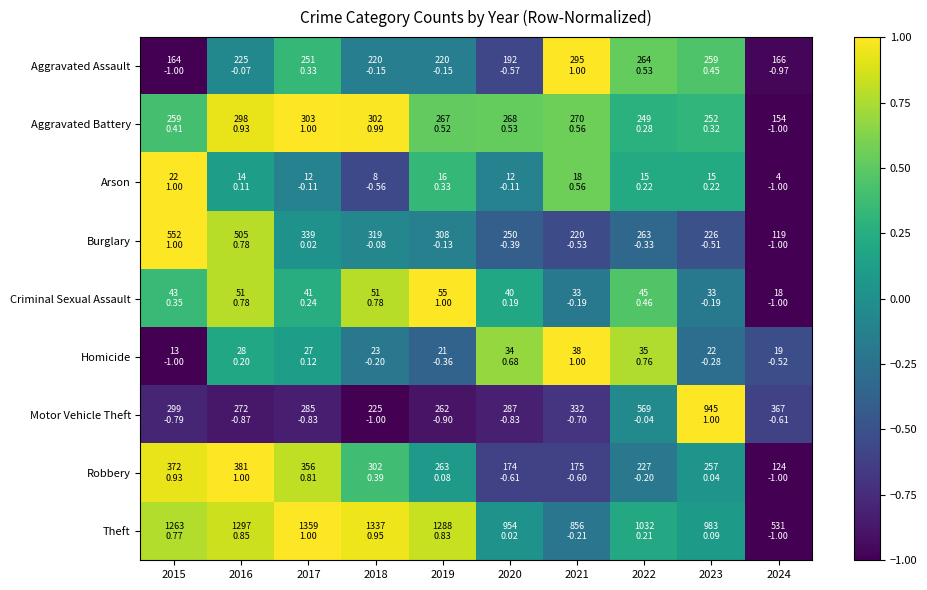

At how many categories does at least one series exceed 0?

9